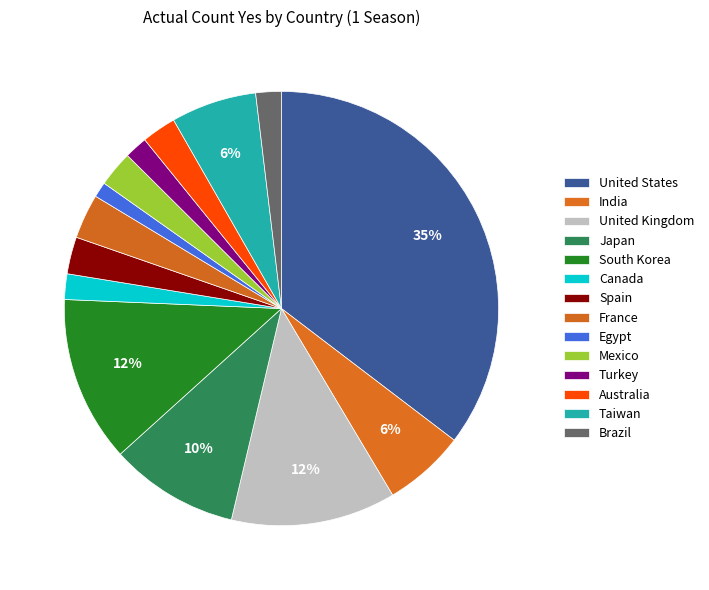

Does any single category account for the majority?

No